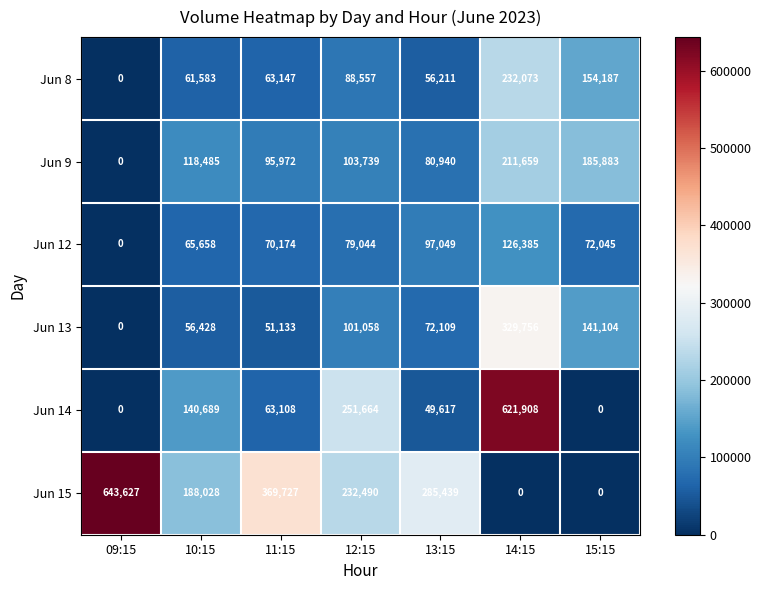

At which category is the sum across all series the highest?

14:15